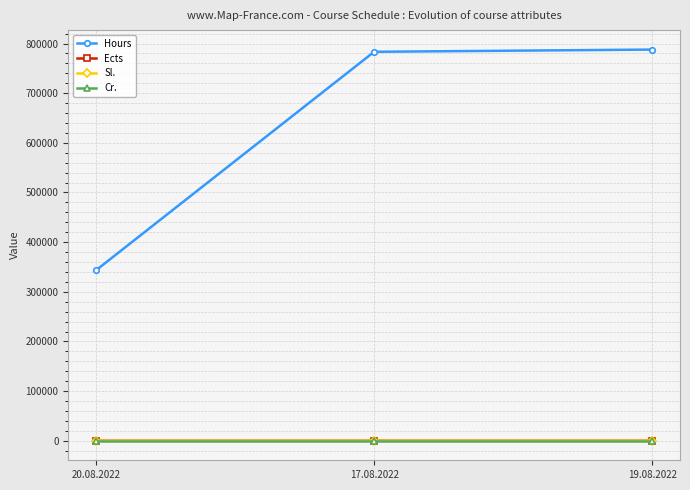

What is the total value across all series at 17.08.2022?

783422